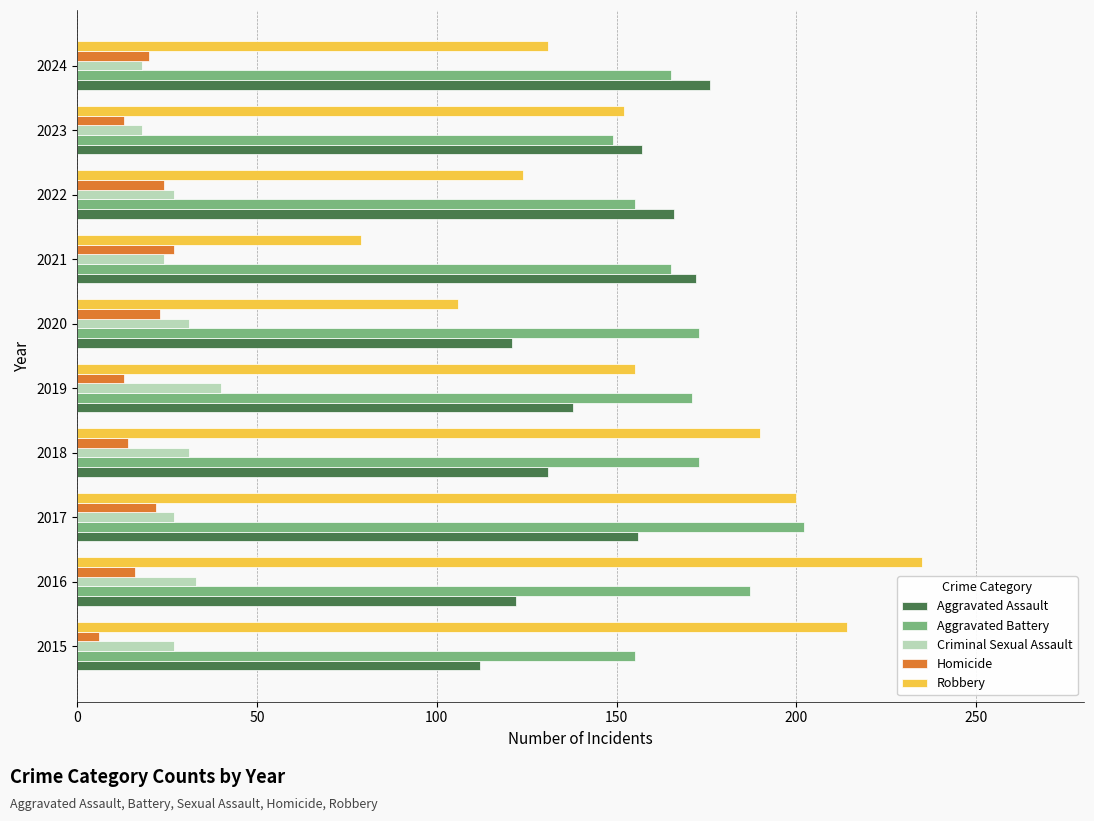

The value of Aggravated Battery at 2015 is 246. True or false?

False